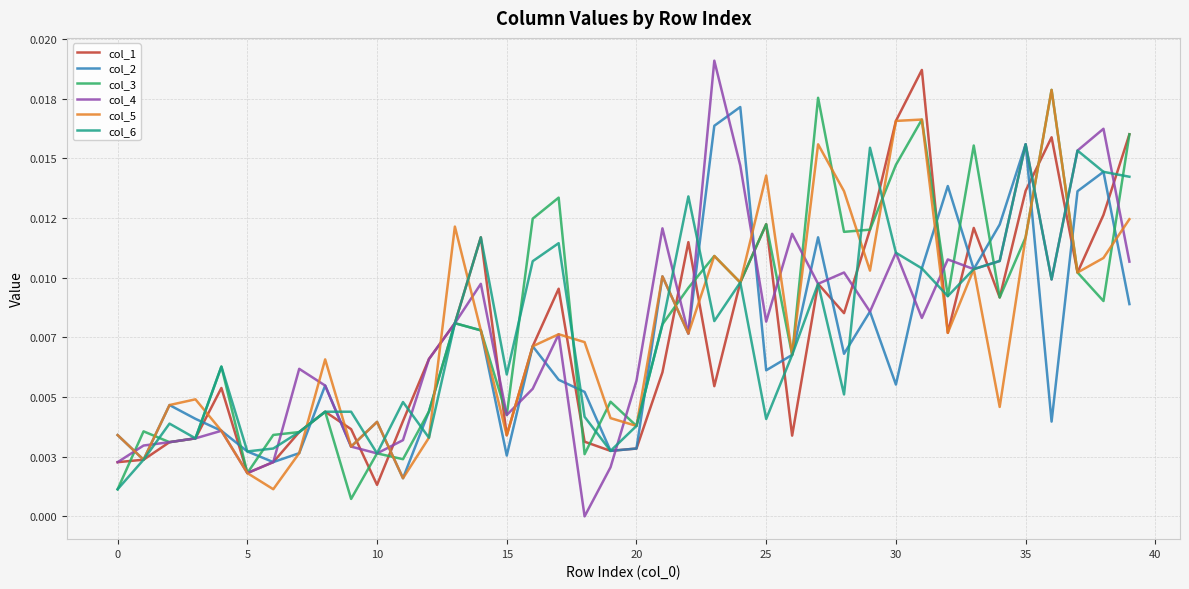

True or false: col_5 and col_6 intersect in this chart.

True